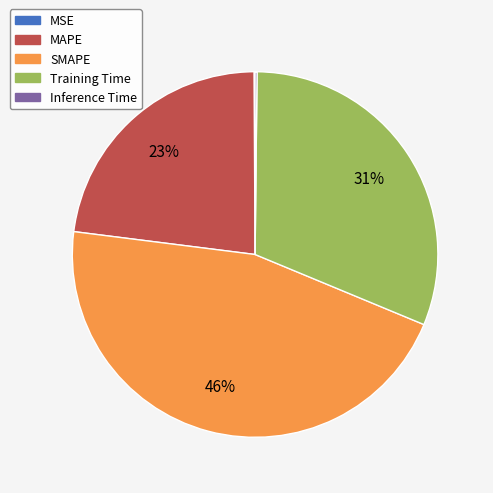

Is it true that MAPE is 30% of the pie?

False